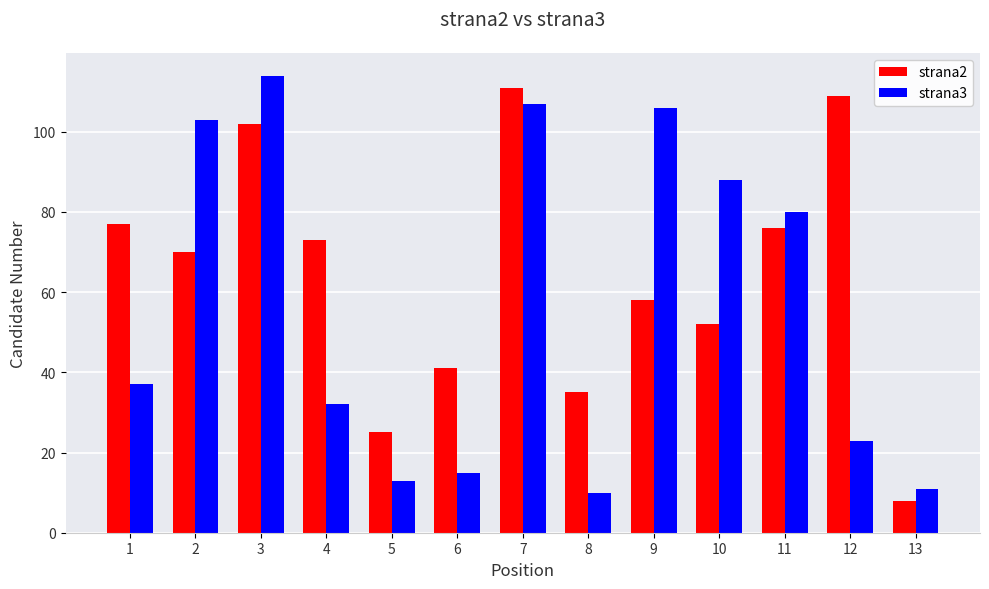

Reading left to right, extract all data points from this chart.

strana2: 77	70	102	73	25	41	111	35	58	52	76	109	8
strana3: 37	103	114	32	13	15	107	10	106	88	80	23	11